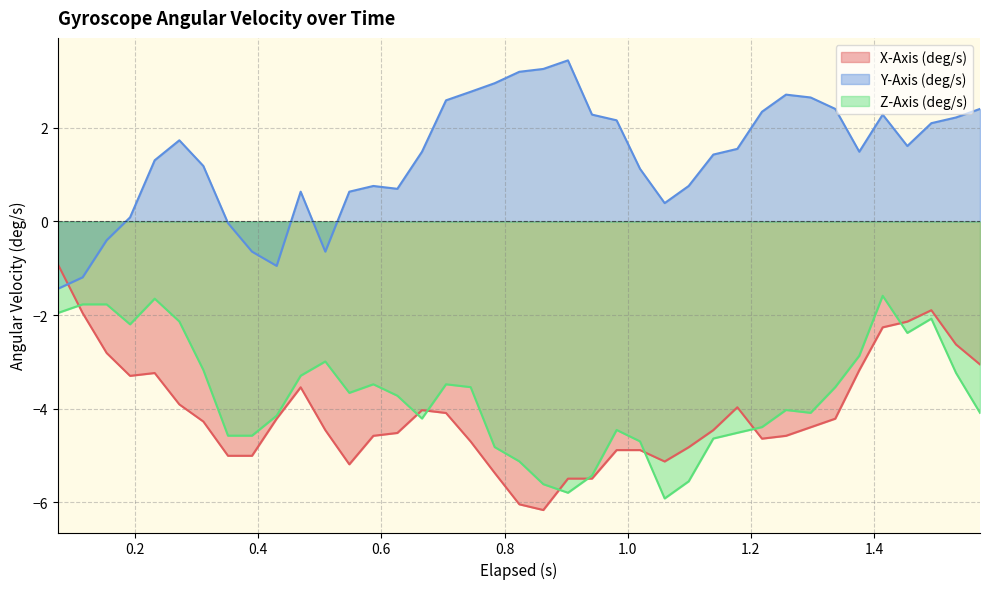

What is the minimum value shown in the chart?

-6.2